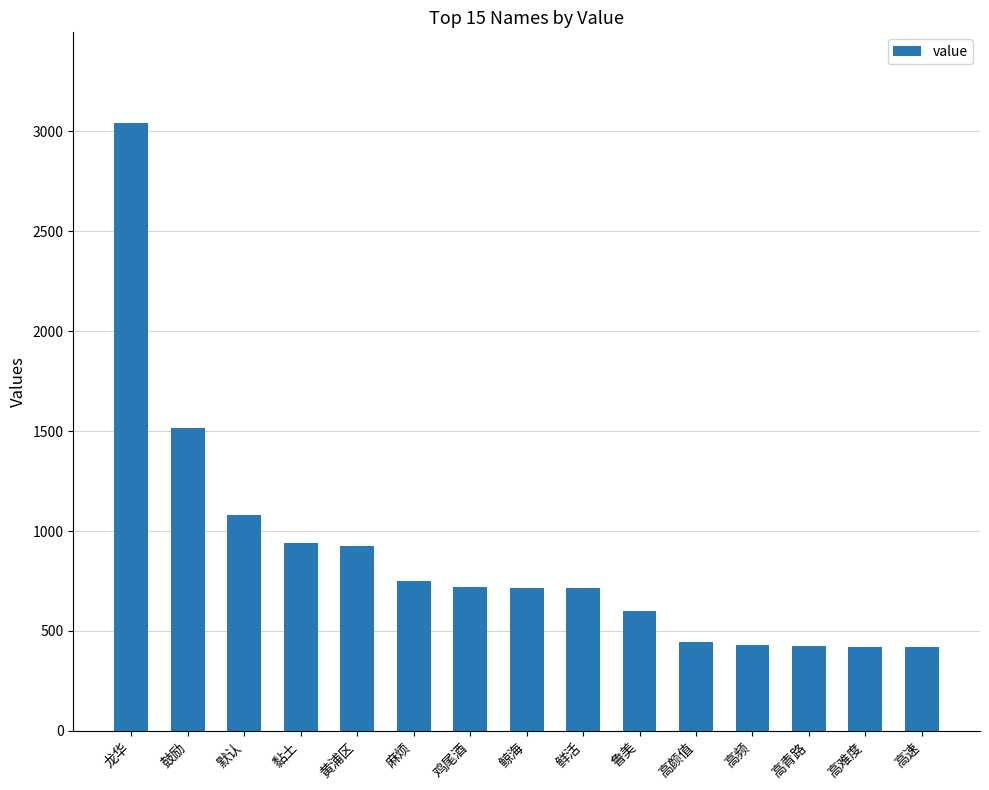

The value at 高颜值 is 446. True or false?

True